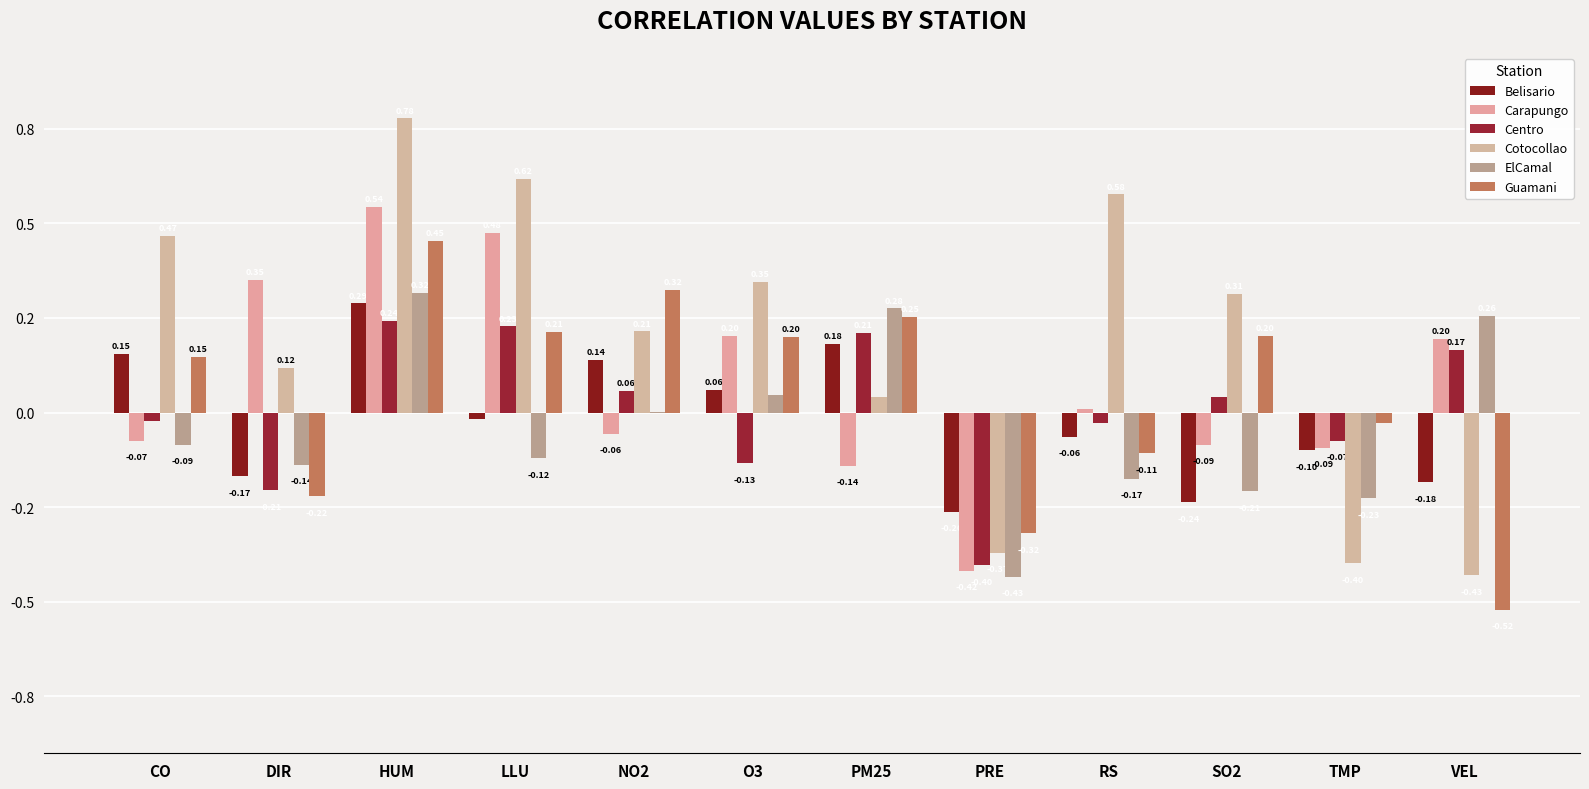

Count the number of data series in this chart.

6